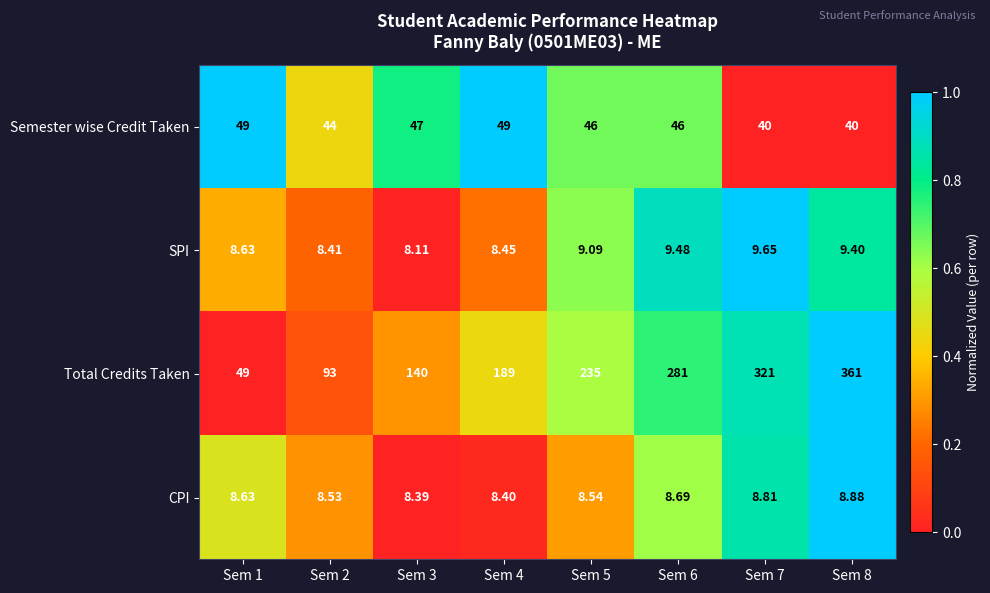

Is the value of CPI at Sem 4 greater than the value of SPI at Sem 7?

No